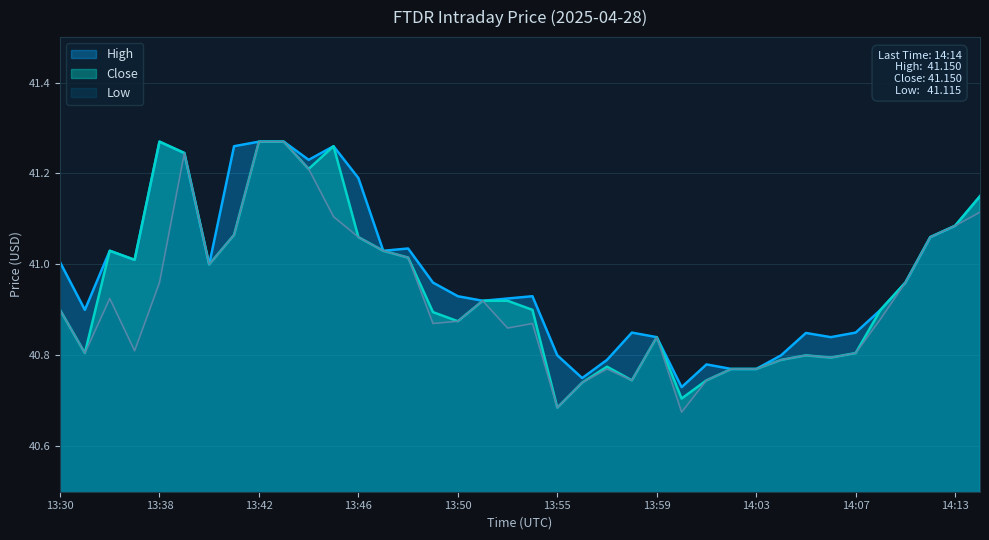

Reading right to left, extract all data points from this chart.

High: 41.2	41.1	41.1	41.0	40.9	40.8	40.8	40.8	40.8	40.8	40.8	40.8	40.7	40.8	40.8	40.8	40.8	40.8	40.9	40.9	40.9	40.9	41.0	41.0	41.0	41.2	41.3	41.2	41.3	41.3	41.3	41.0	41.2	41.3	41.0	41.0	40.9	41.0
Close: 41.2	41.1	41.1	41.0	40.9	40.8	40.8	40.8	40.8	40.8	40.8	40.7	40.7	40.8	40.7	40.8	40.7	40.7	40.9	40.9	40.9	40.9	40.9	41.0	41.0	41.1	41.3	41.2	41.3	41.3	41.1	41.0	41.2	41.3	41.0	41.0	40.8	40.9
Low: 41.1	41.1	41.1	41.0	40.9	40.8	40.8	40.8	40.8	40.8	40.8	40.7	40.7	40.8	40.7	40.8	40.7	40.7	40.9	40.9	40.9	40.9	40.9	41.0	41.0	41.1	41.1	41.2	41.3	41.3	41.1	41.0	41.2	41.0	40.8	40.9	40.8	40.9